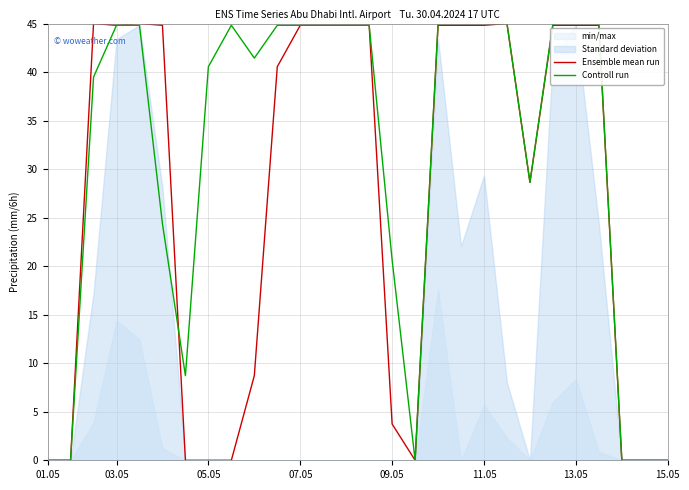

How many intersections are there between Ensemble mean run and Controll run?

1